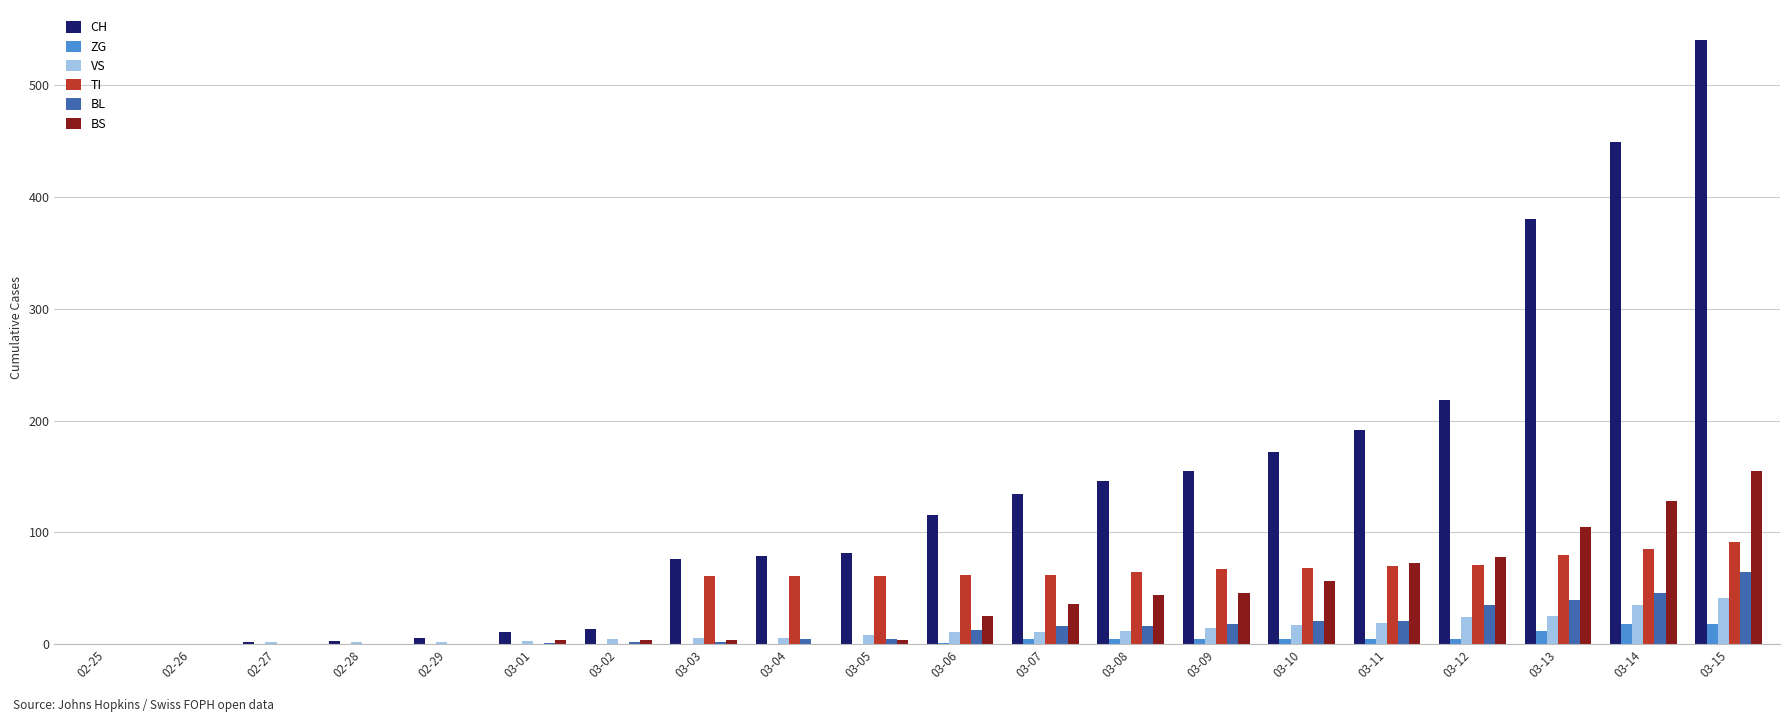

Does the chart contain stacked bars?

No